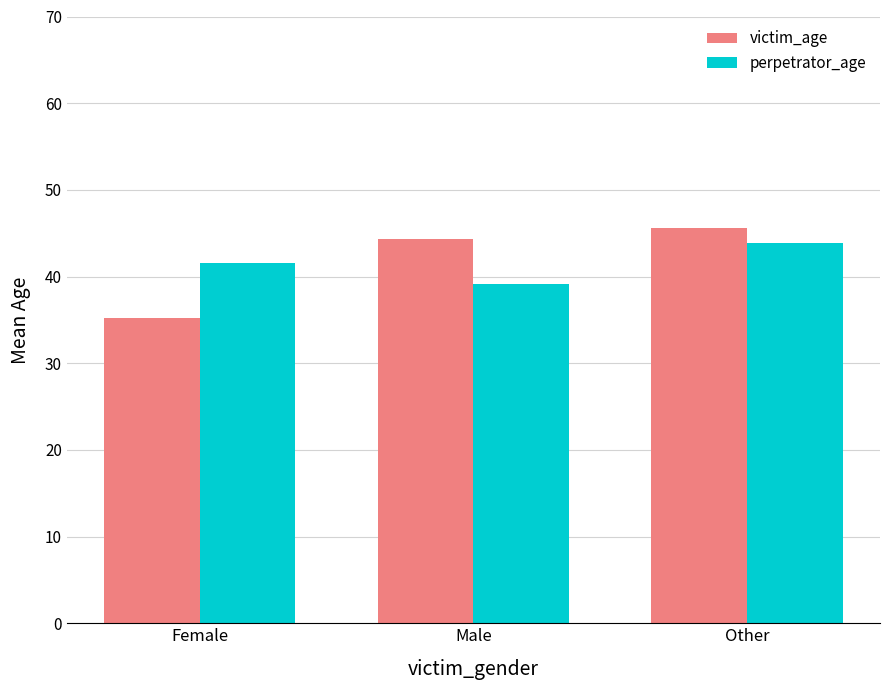

Which series changed the most between Female and Male?

victim_age